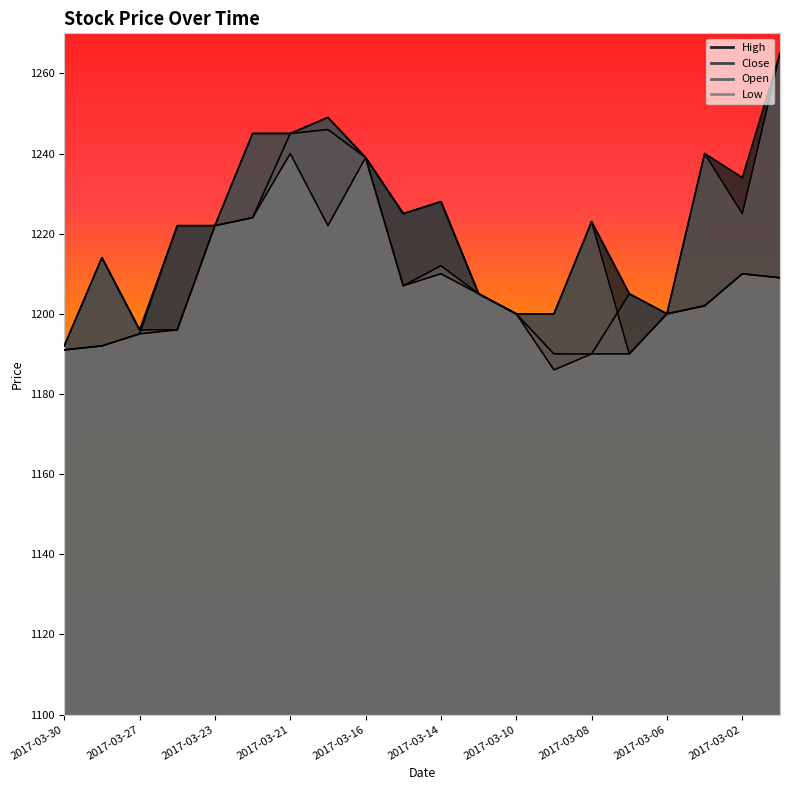

Where is the first local minimum for Low?

2017-03-17